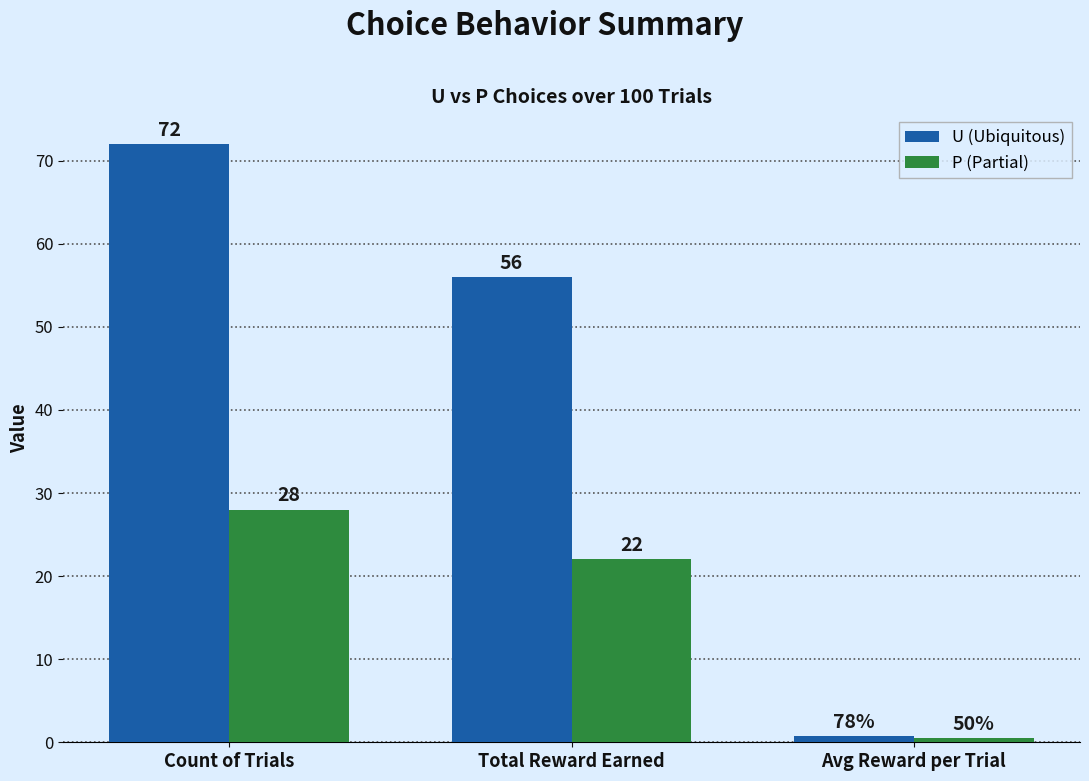

What is the label of the 3rd bar from the left?

Avg Reward per Trial